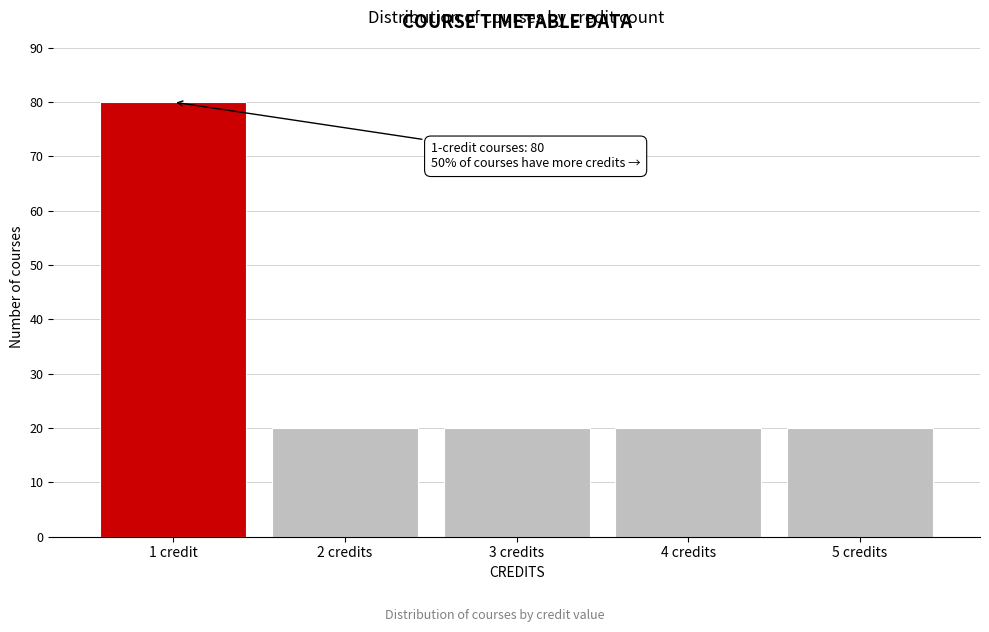

Reading left to right, what are all the values shown in this chart?

1 credit=80	2 credits=20	3 credits=20	4 credits=20	5 credits=20